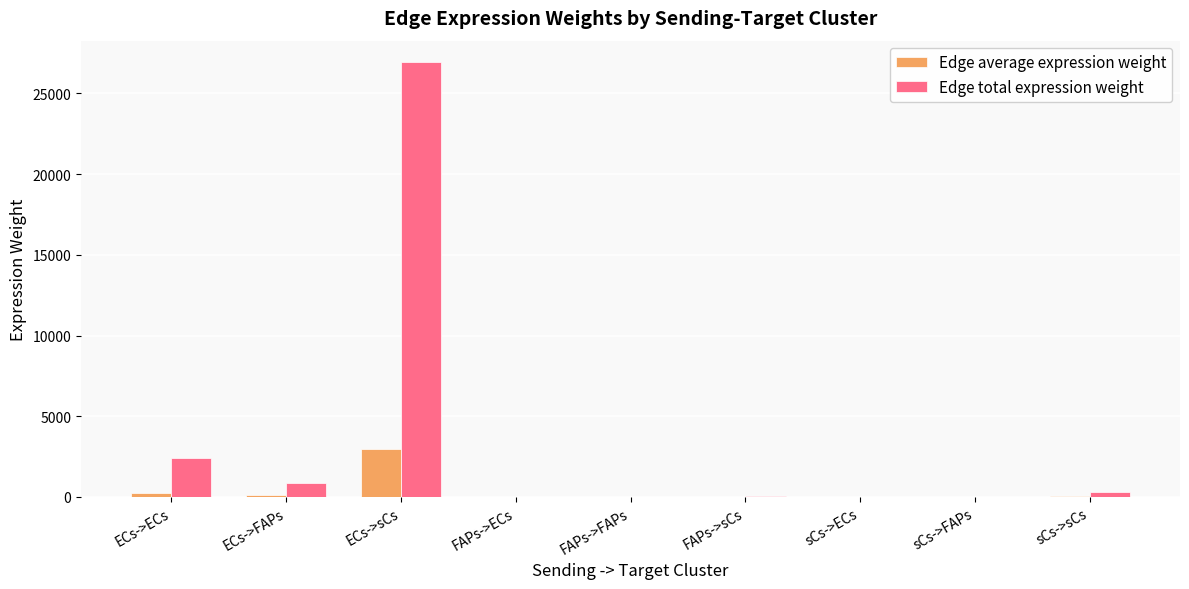

How many series are shown in this chart?

2